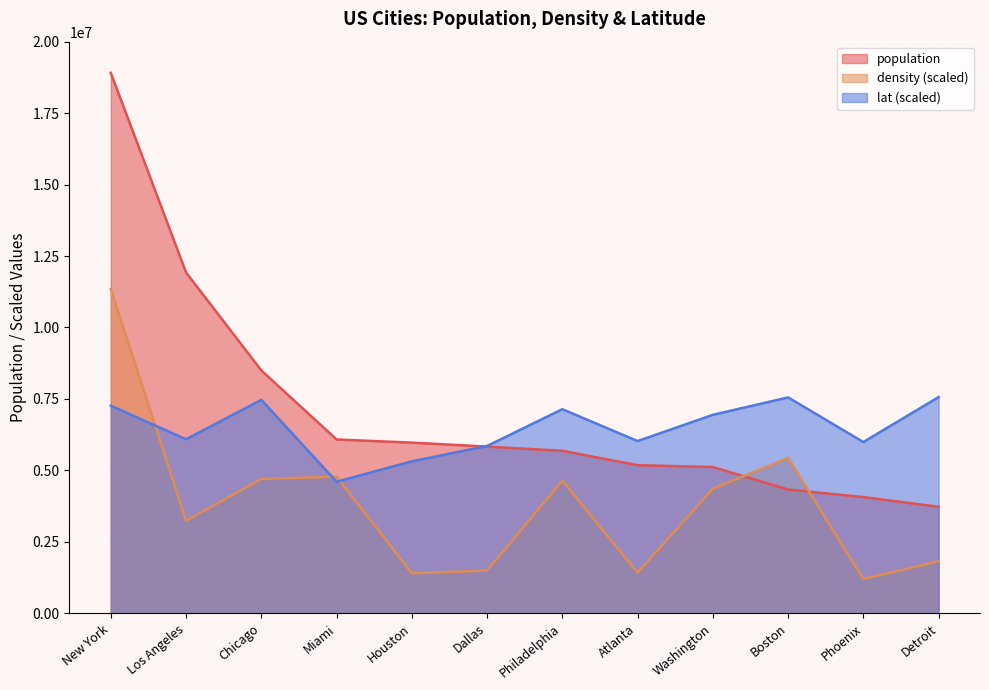

Is the value of lat at Chicago greater than the value of density at Detroit?

Yes